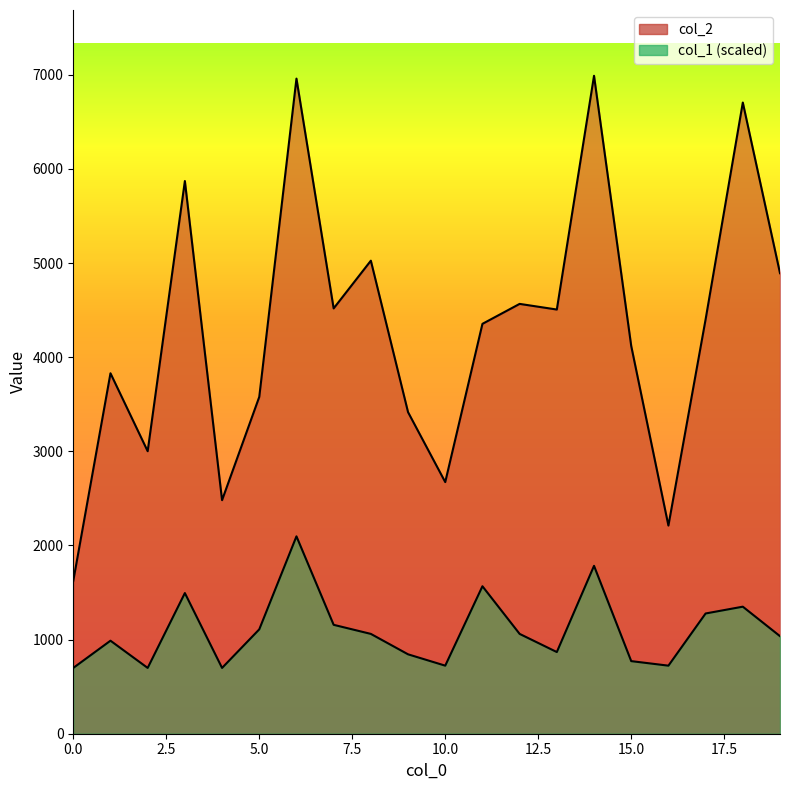

Reading right to left, extract all data points from this chart.

col_2: 19=4892.0	18=6705.0	17=4402.0	16=2211.0	15=4119.0	14=6989.0	13=4506.0	12=4566.0	11=4354.0	10=2673.0	9=3416.0	8=5025.0	7=4518.0	6=6959.0	5=3578.0	4=2481.0	3=5871.0	2=3001.0	1=3829.0	0=1624.0
col_1: 19=1036.3	18=1349.6	17=1277.3	16=723.0	15=771.2	14=1783.4	13=867.6	12=1060.4	11=1566.5	10=723.0	9=843.5	8=1060.4	7=1156.8	6=2096.7	5=1108.6	4=698.9	3=1494.2	2=698.9	1=988.1	0=698.9